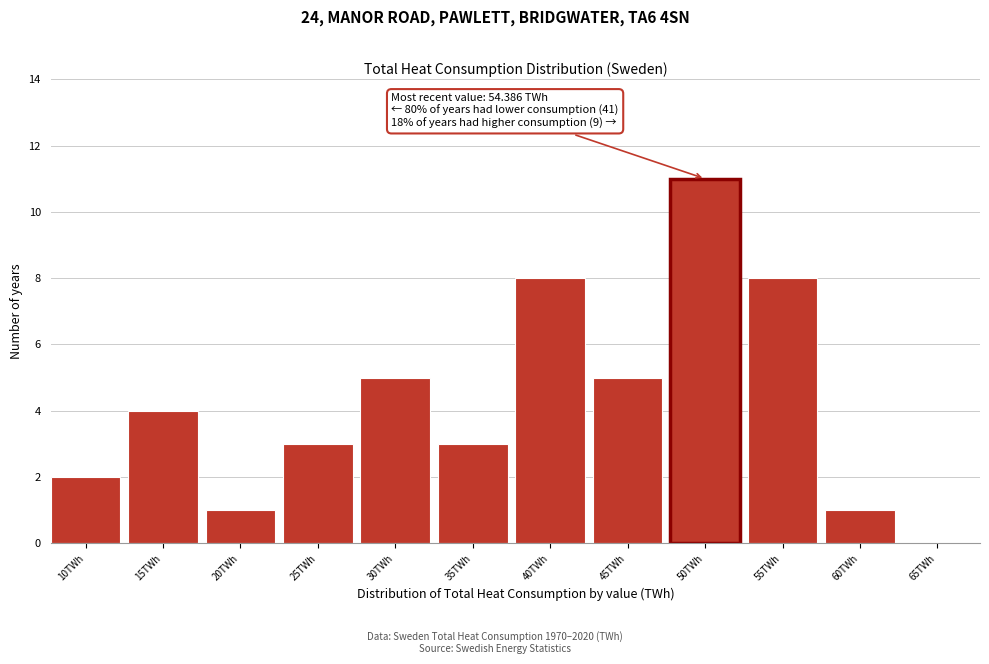

Reading left to right, what are all the values shown in this chart?

10TWh=2	15TWh=4	20TWh=1	25TWh=3	30TWh=5	35TWh=3	40TWh=8	45TWh=5	50TWh=11	55TWh=8	60TWh=1	65TWh=0